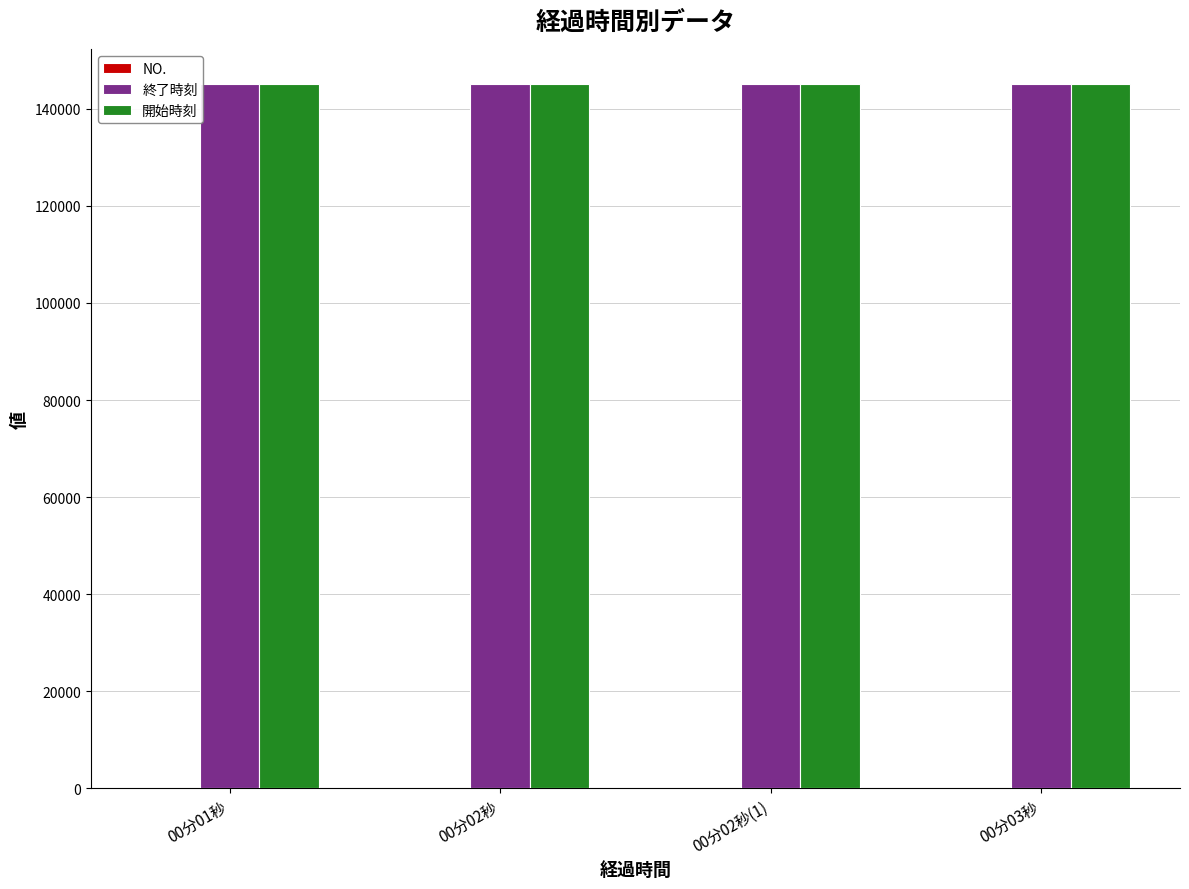

What is the maximum value for 終了時刻?

145018